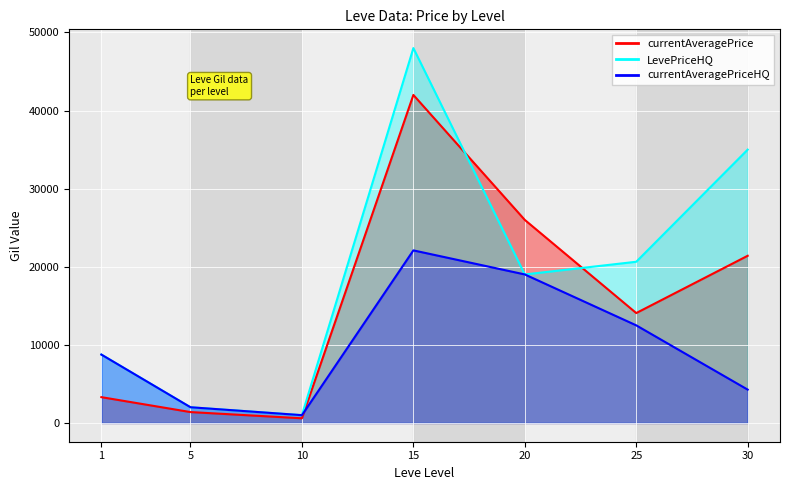

How many interior local valleys does the currentAveragePrice series have?

2